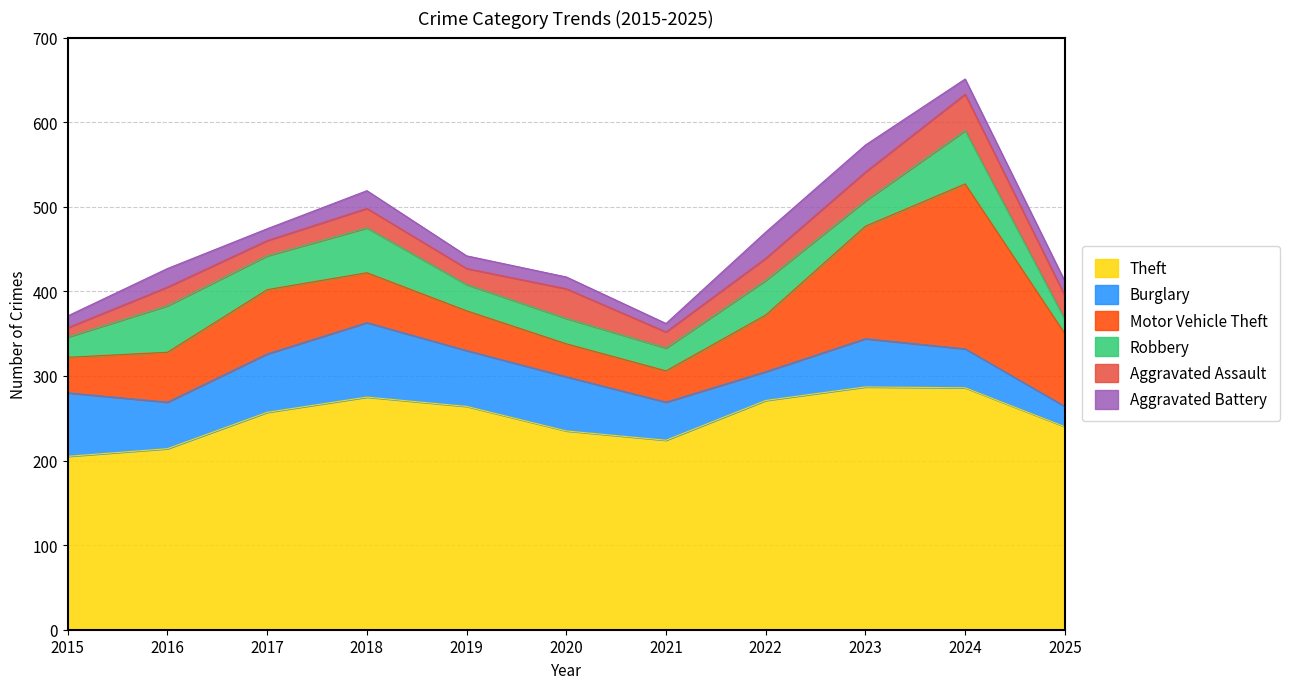

What is the value of the Robbery point at the 10th from the left?

63